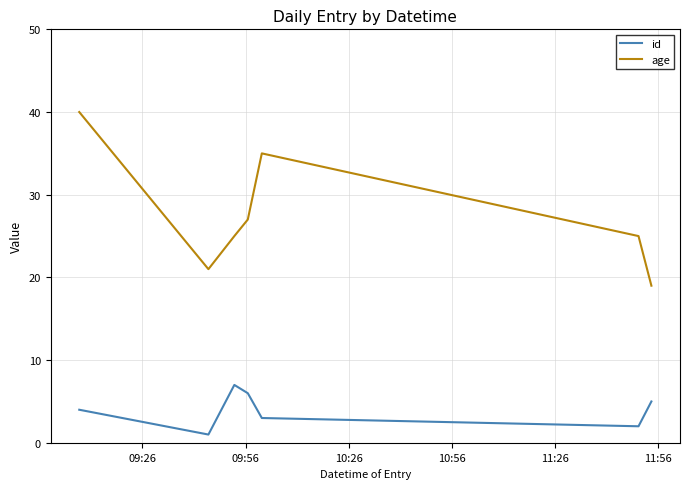

How many distinct data groups are displayed?

2